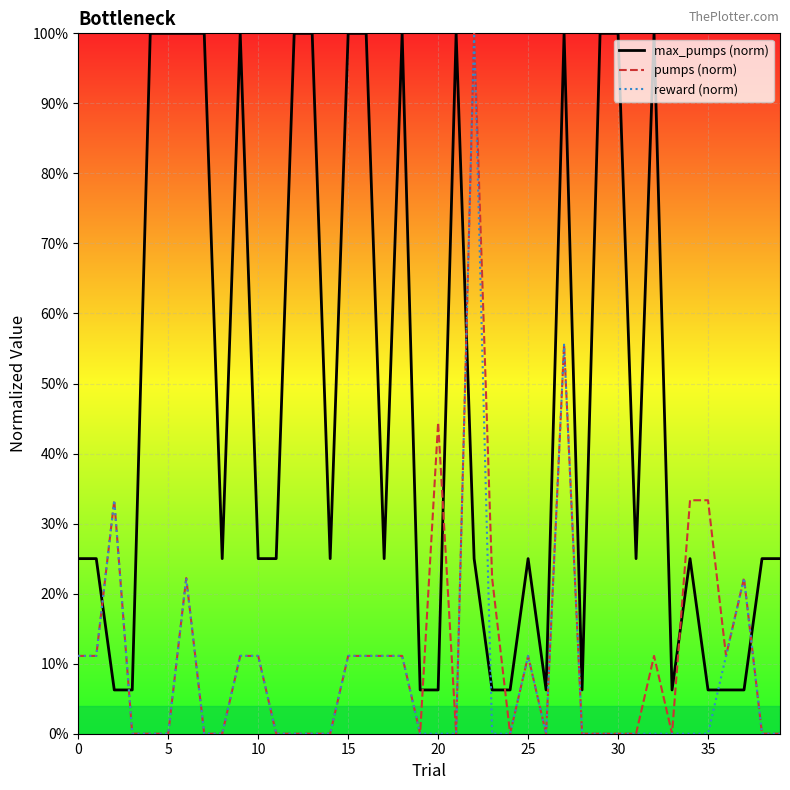

Does the chart have visible grid lines?

Yes